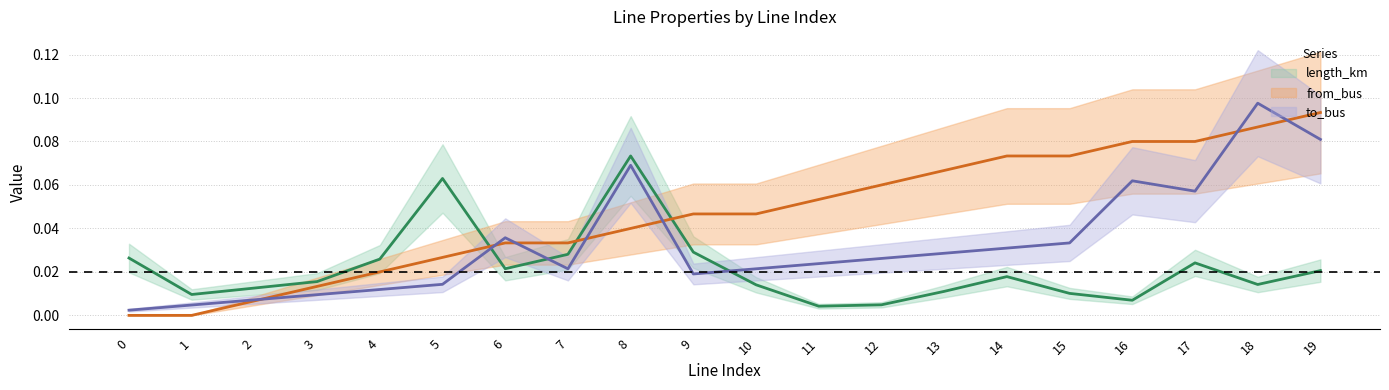

True or false: length_km has more than 1 points higher than both neighbors.

True